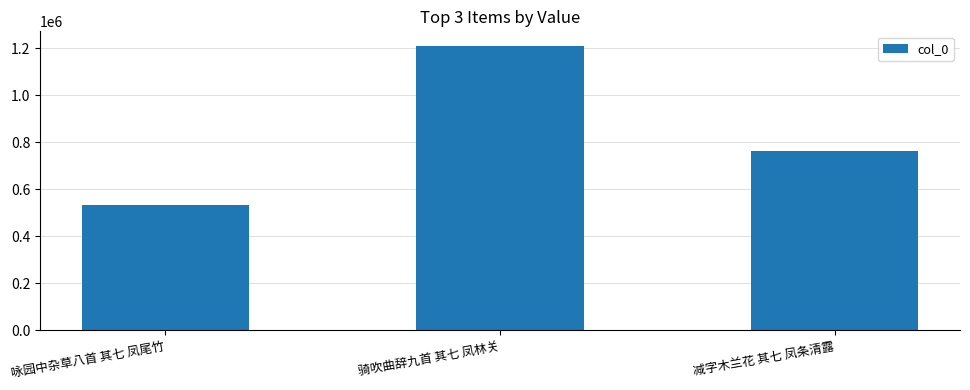

Approximately how many times larger is the value at 骑吹曲辞九首 其七 凤林关 compared to 咏园中杂草八首 其七 凤尾竹?

2.3